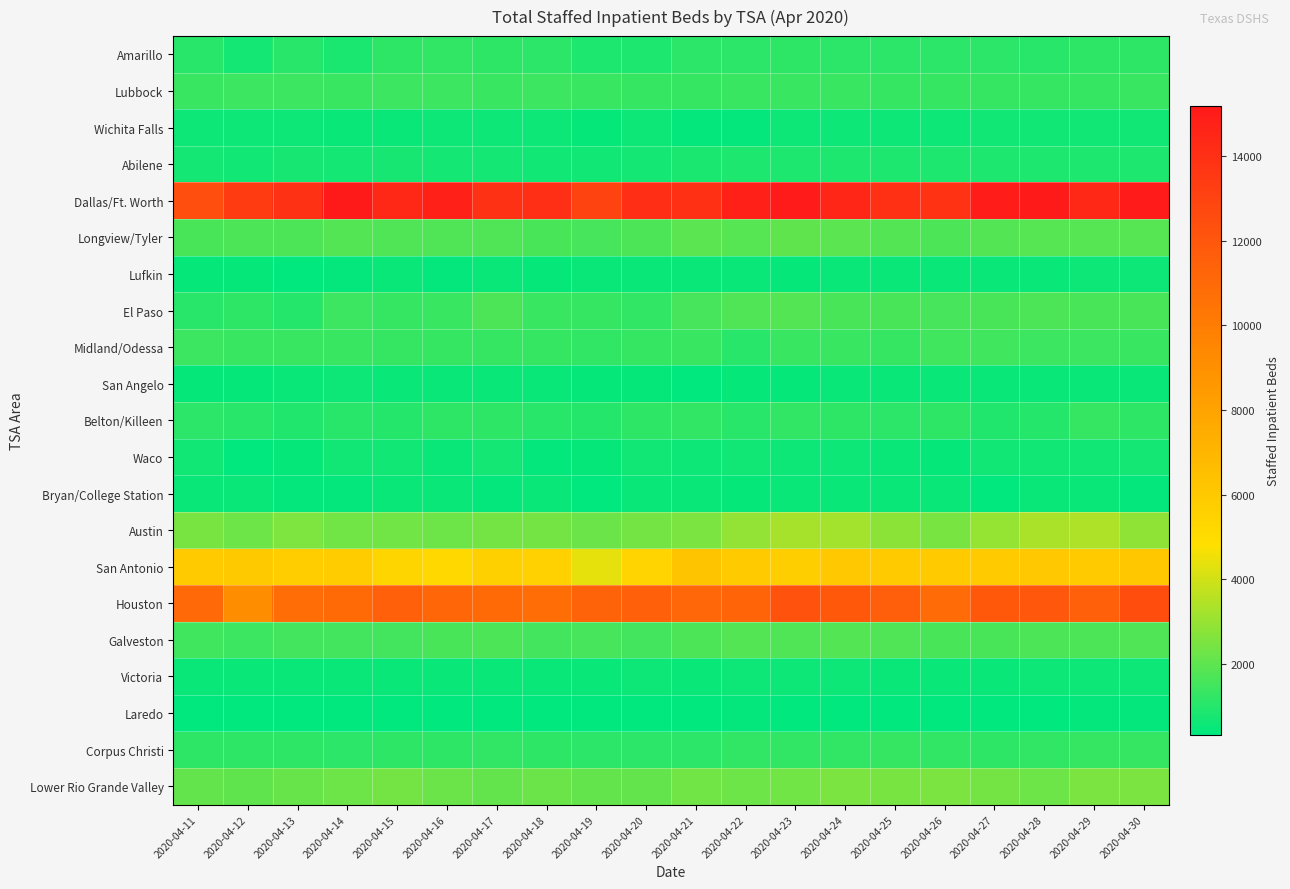

Which series has the largest total across all categories?

Dallas/Ft. Worth